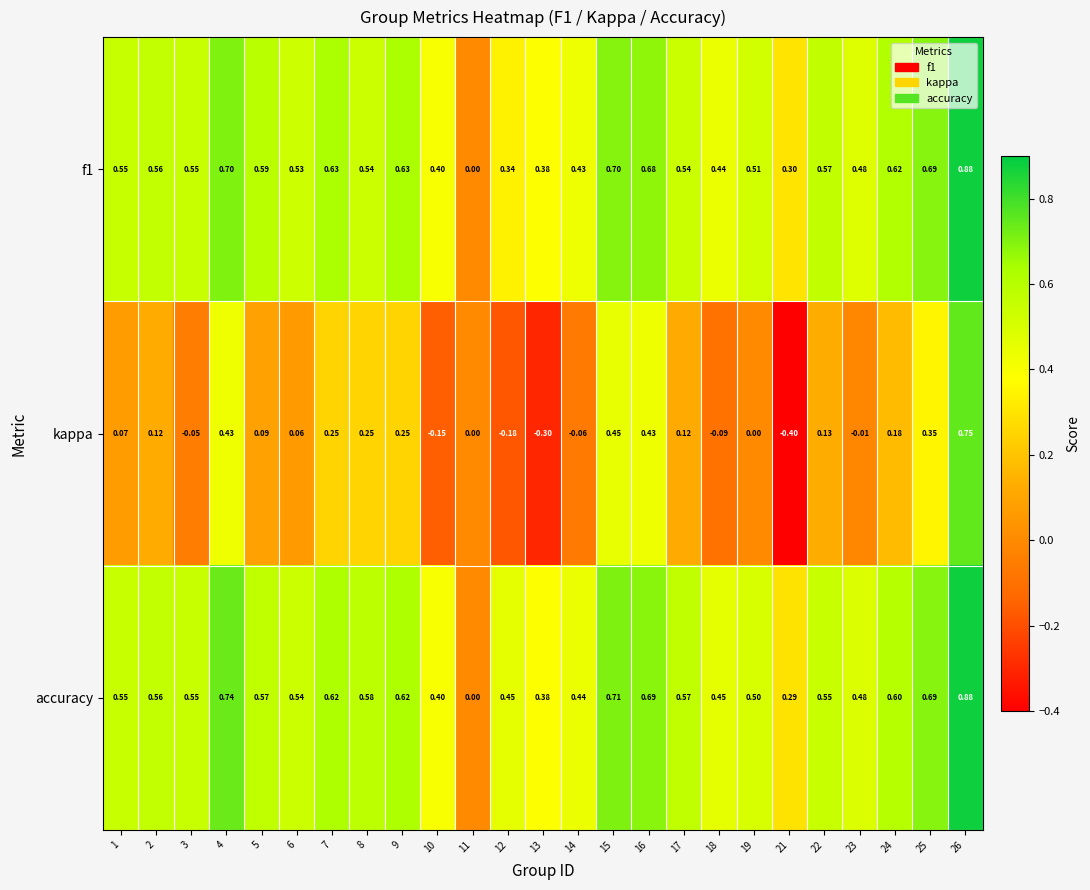

Which series has the widest spread of values?

kappa